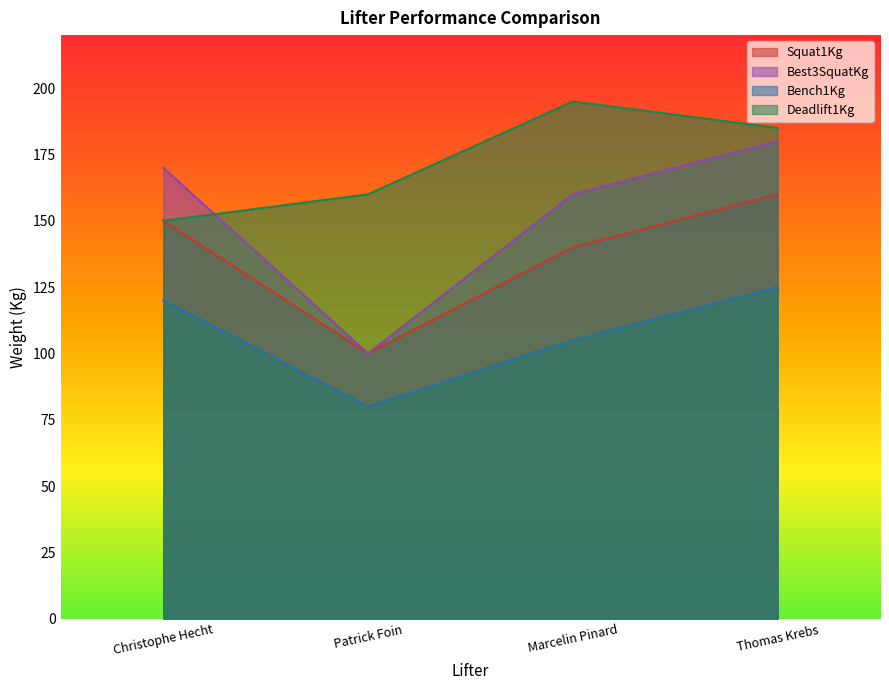

List the labels in order of Best3SquatKg value, largest first.

Thomas Krebs, Christophe Hecht, Marcelin Pinard, Patrick Foin